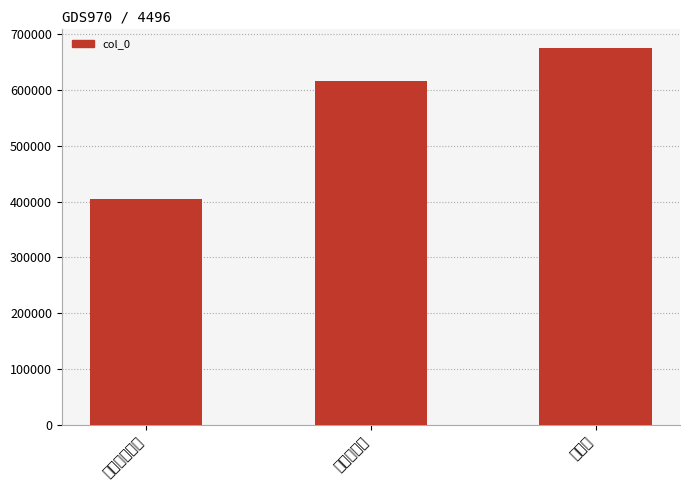

How many values are below 615821?

1